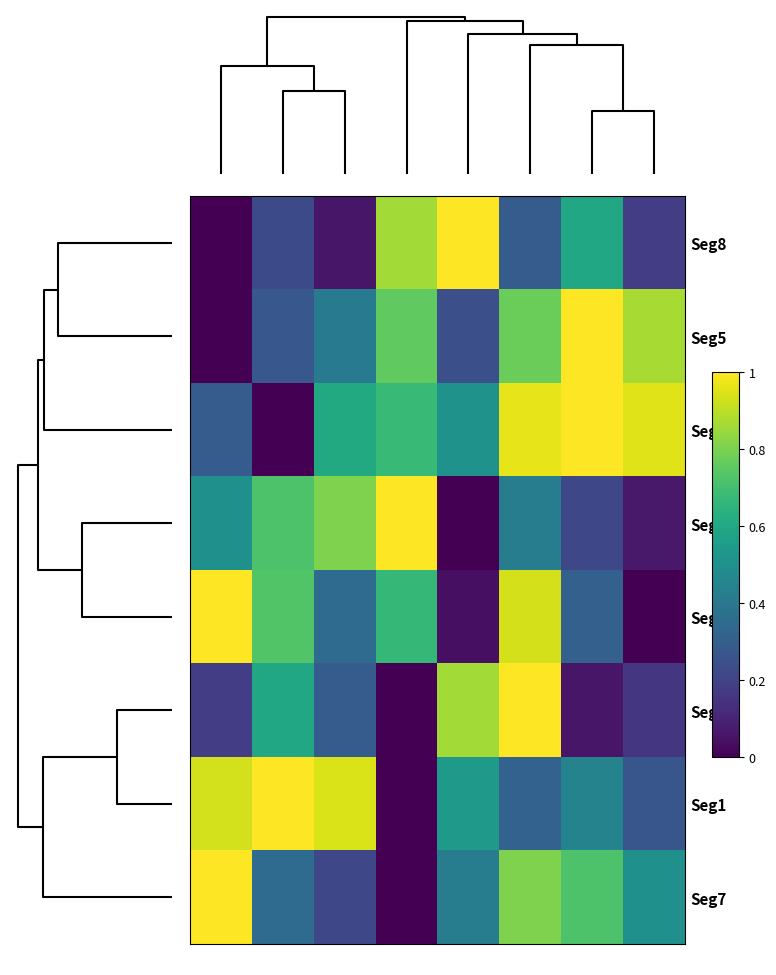

At which category is the sum across all series the highest?

G4